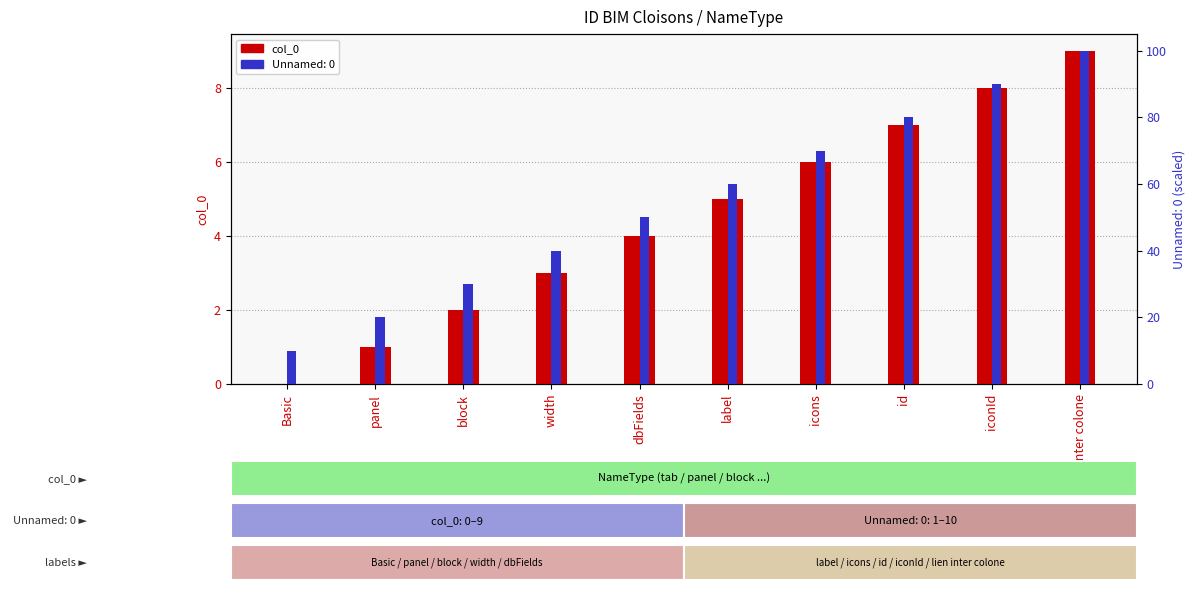

Rank the categories by value from lowest to highest.

Basic, panel, block, width, dbFields, label, icons, id, iconId, lien inter colone